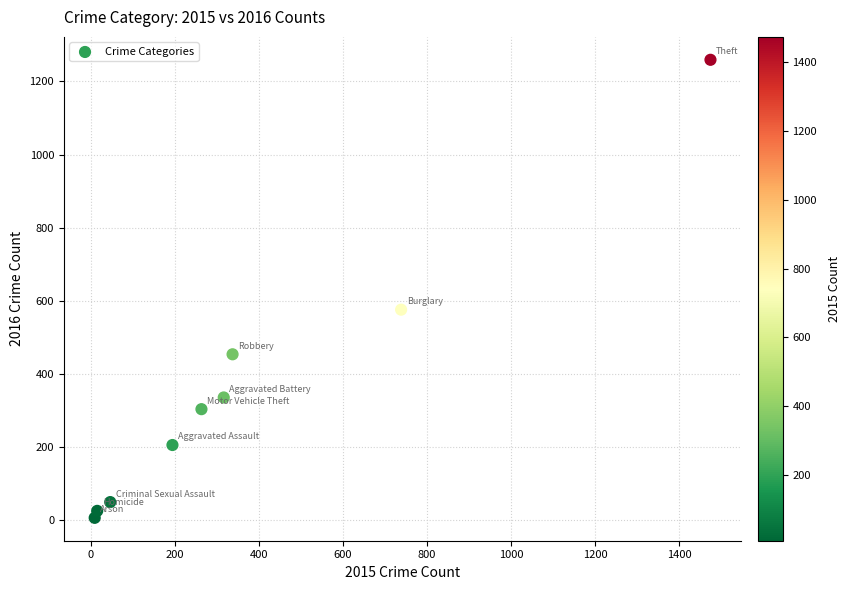

What is the range of X values (max minus min)?

1465